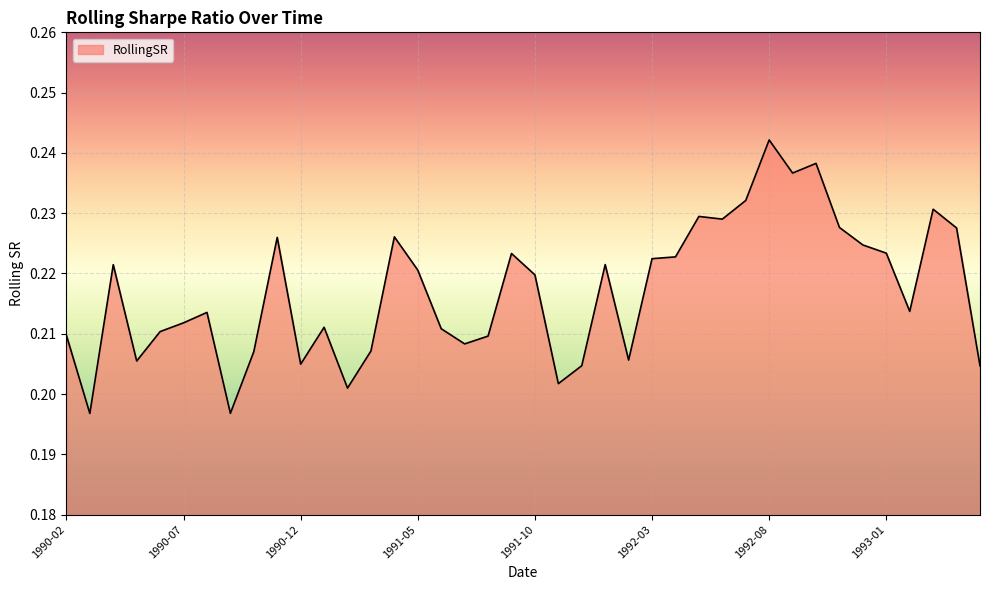

Does the chart have visible grid lines?

Yes